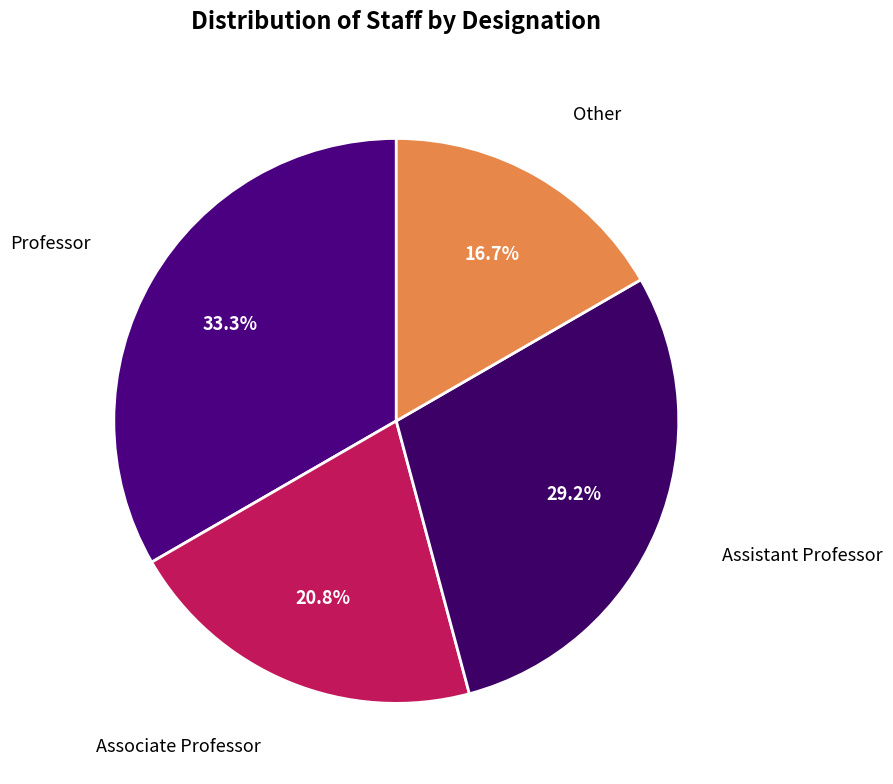

The Professor slice represents 33% of the pie. True or false?

True